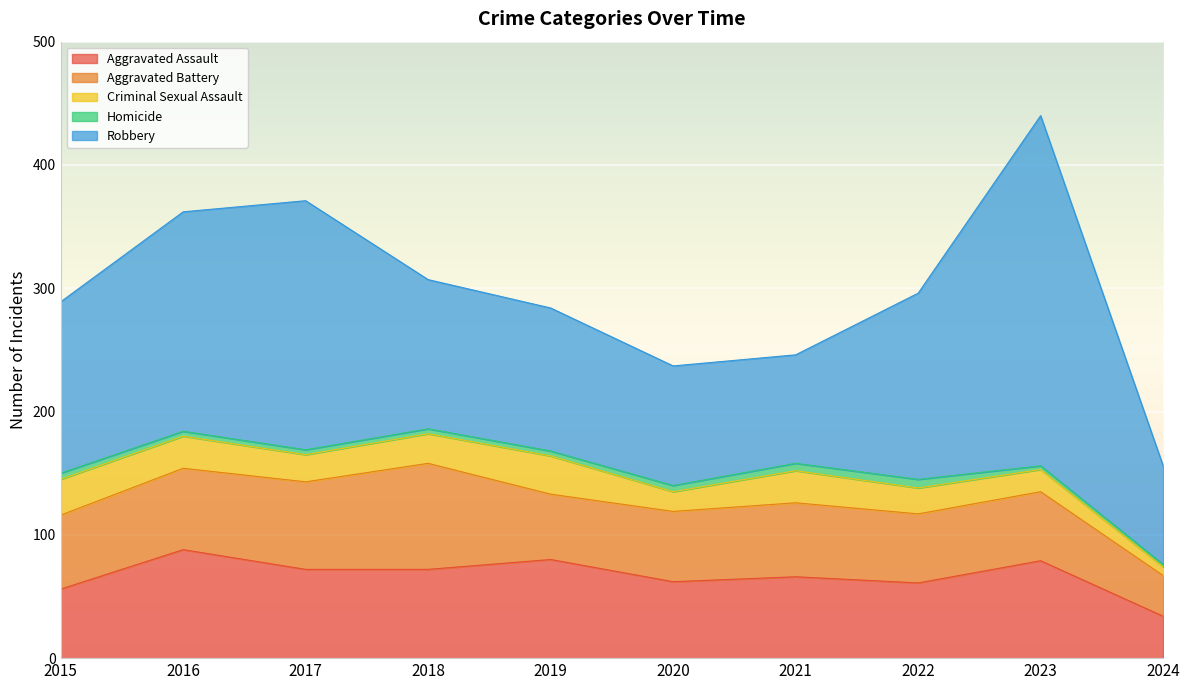

True or false: Aggravated Assault has a value of 62 at 2020.

True